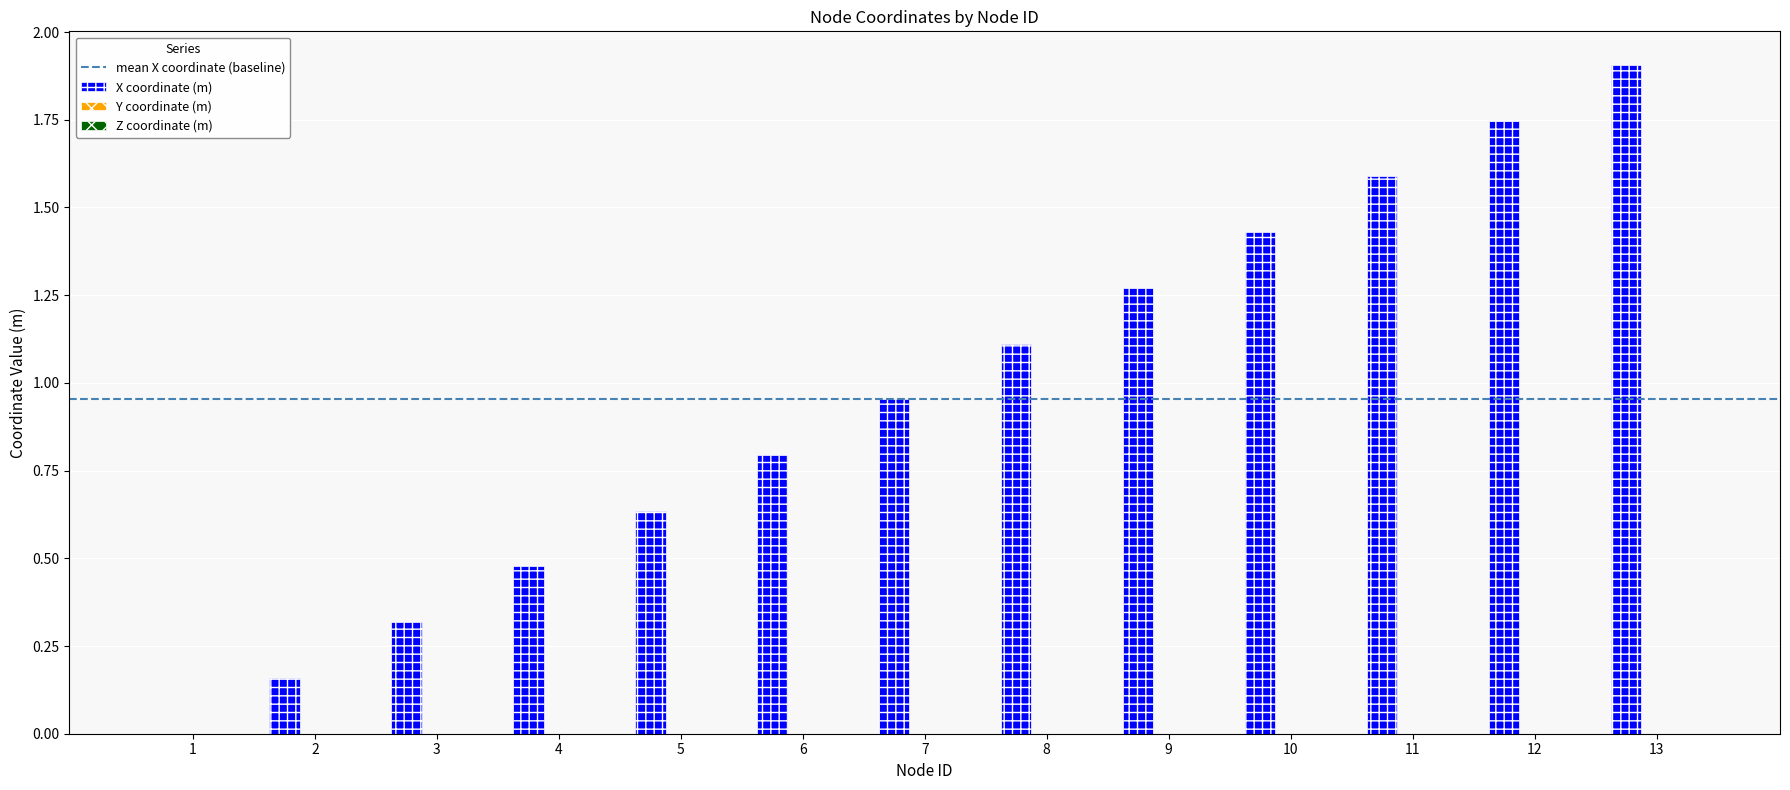

What is the greatest value displayed?

1.9